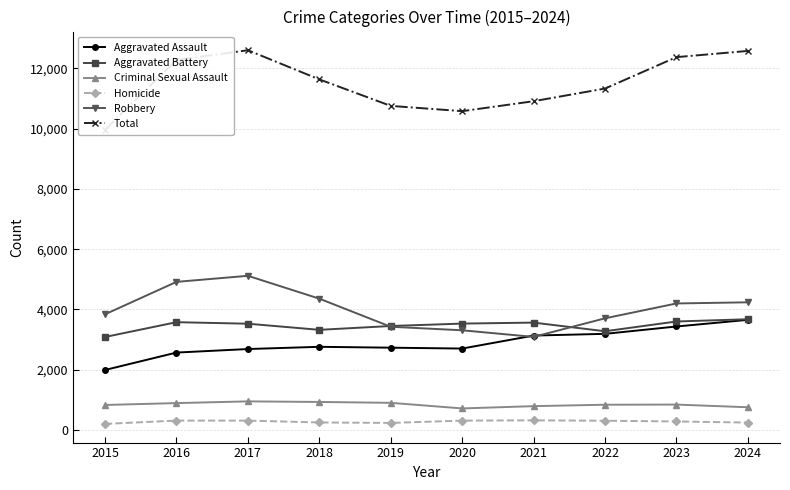

List the series in order of their peak value, highest first.

Total, Robbery, Aggravated Battery, Aggravated Assault, Criminal Sexual Assault, Homicide